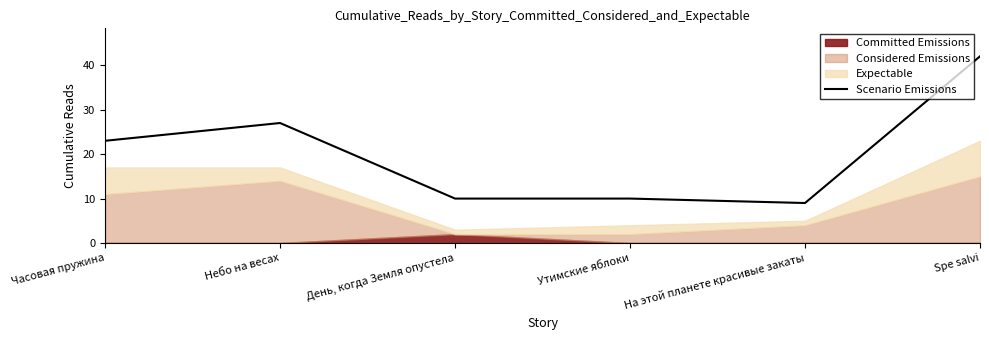

What is the difference between the maximum and minimum values?

33